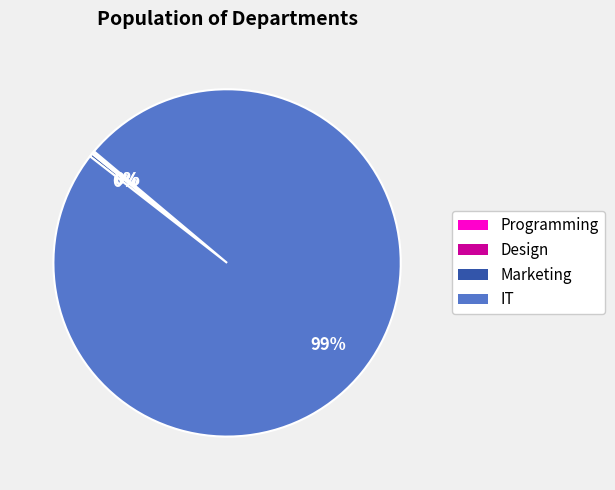

To the nearest percent, what is the average slice percentage?

25%